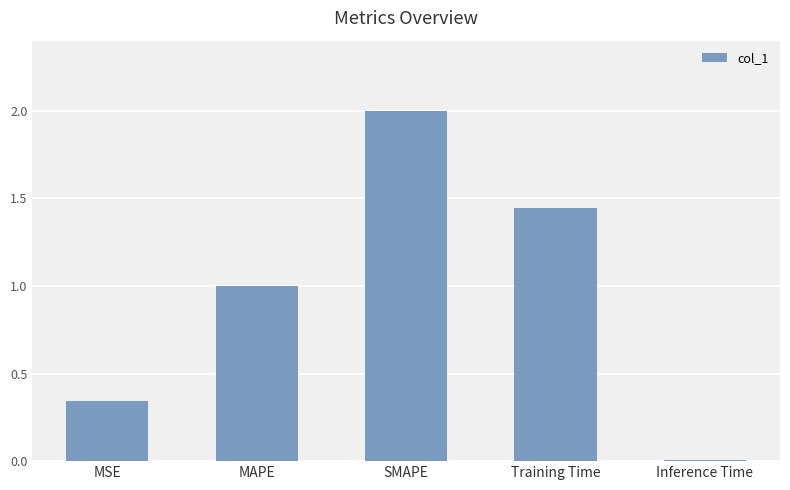

What is the sum of all values?

4.8